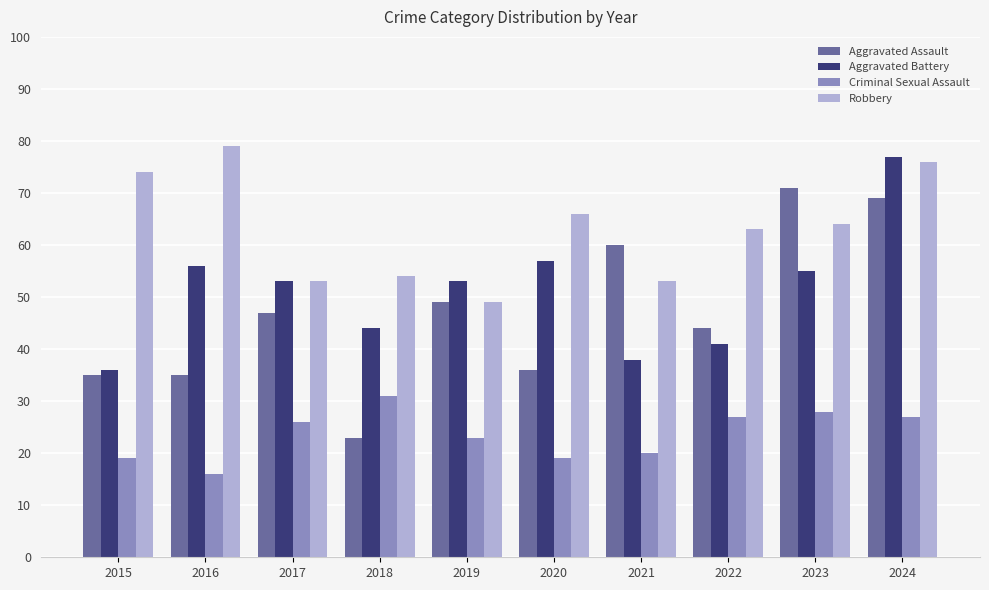

What is the sum of all Robbery values?

631